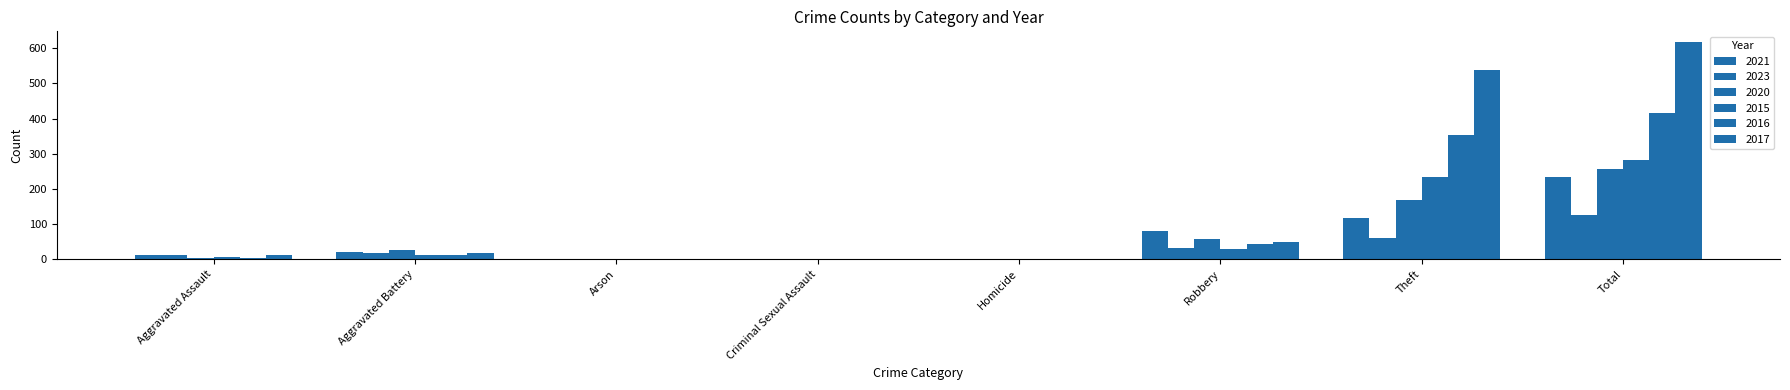

At how many categories does at least one series exceed 605?

1